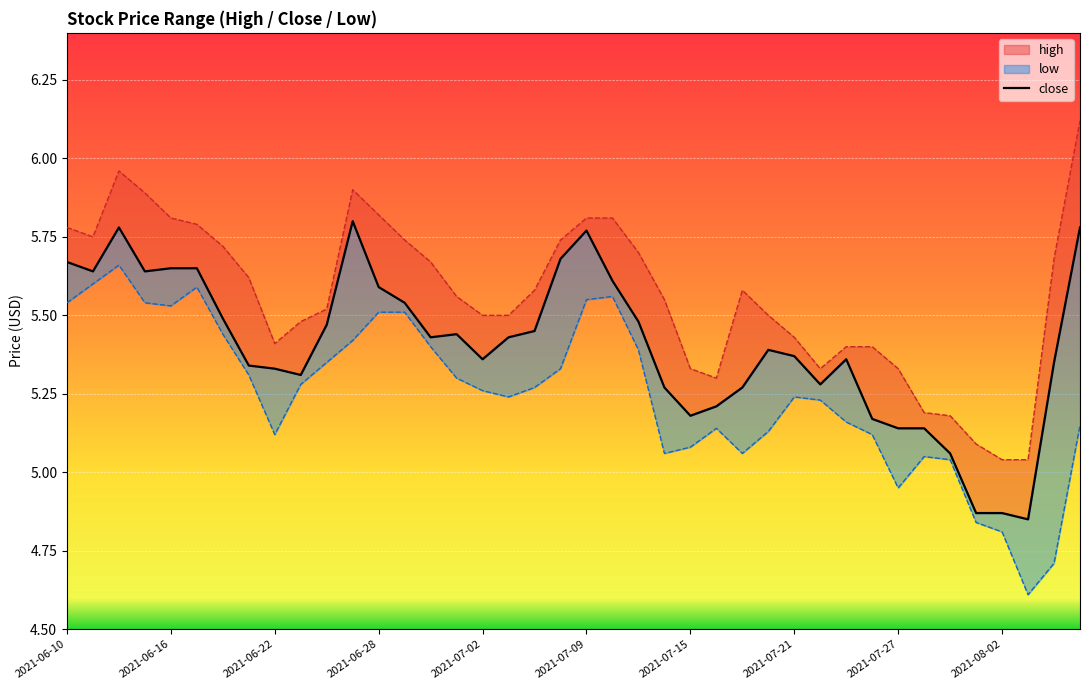

Reading right to left, what are all the values shown in this chart?

5.8	5.3	4.8	4.9	4.9	5.1	5.1	5.1	5.2	5.4	5.3	5.4	5.4	5.3	5.2	5.2	5.3	5.5	5.6	5.8	5.7	5.5	5.4	5.4	5.4	5.4	5.5	5.6	5.8	5.5	5.3	5.3	5.3	5.5	5.7	5.7	5.6	5.8	5.6	5.7